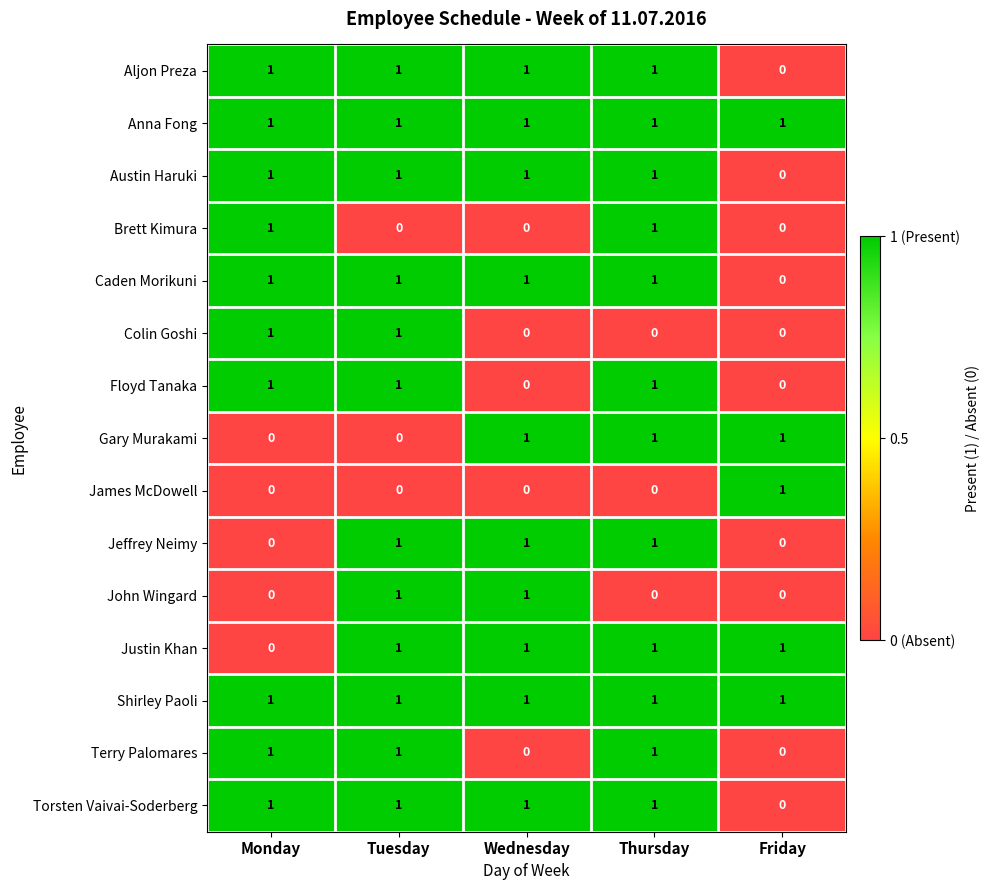

The Jeffrey Neimy series shows 1 at Friday. True or false?

False